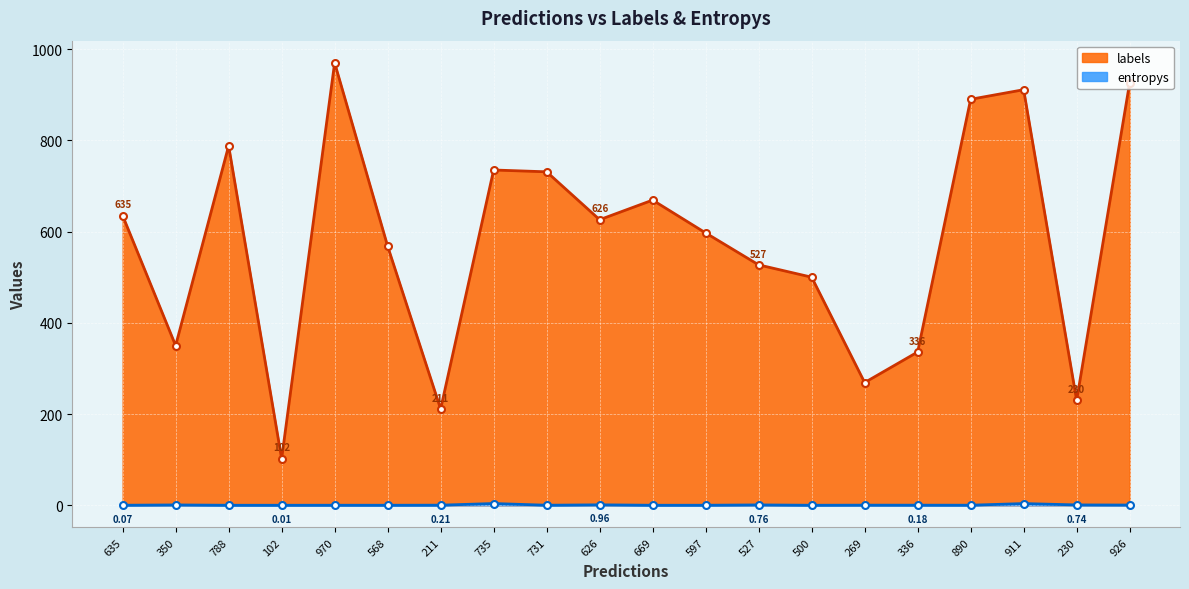

Between 350 and 926, which series saw the biggest shift?

labels